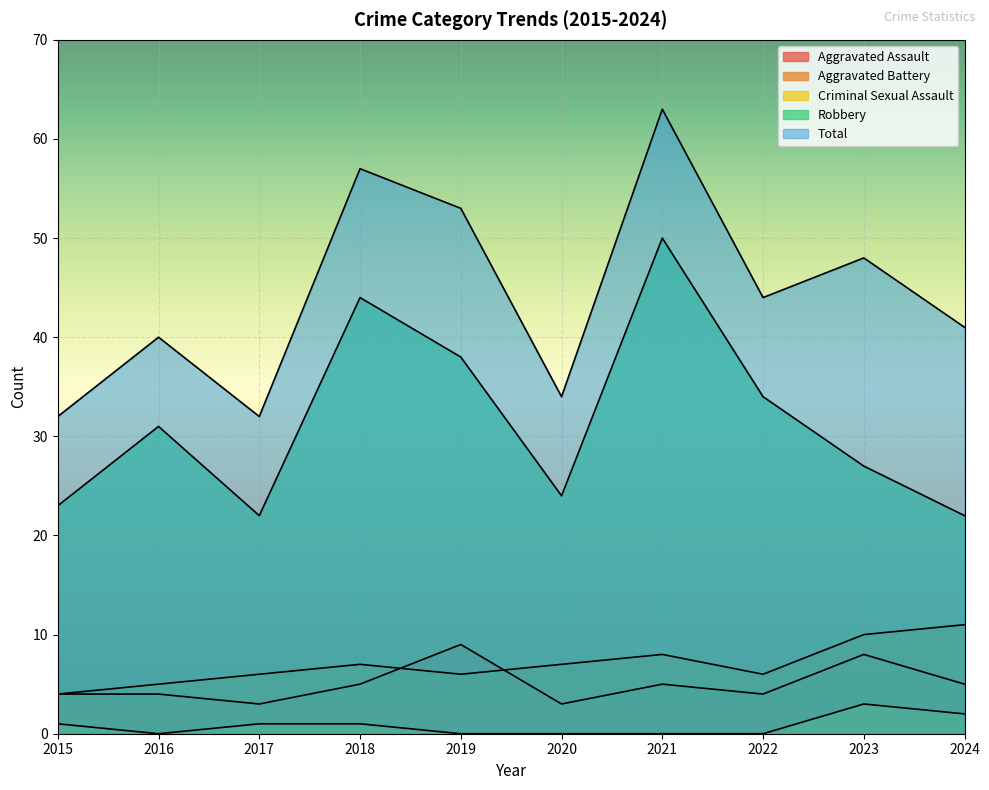

What is the difference between the highest and lowest values at 2017?

31